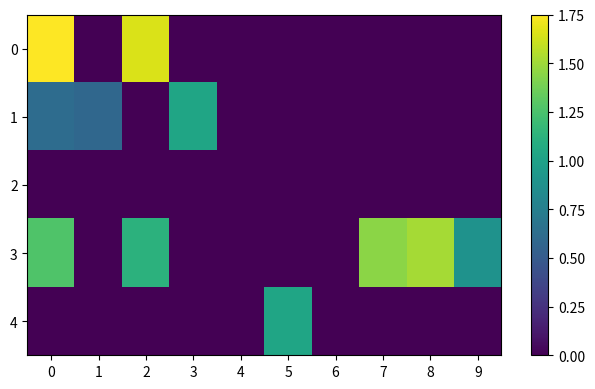

List the series in order of their peak value, highest first.

0, 3, 1, 4, 2